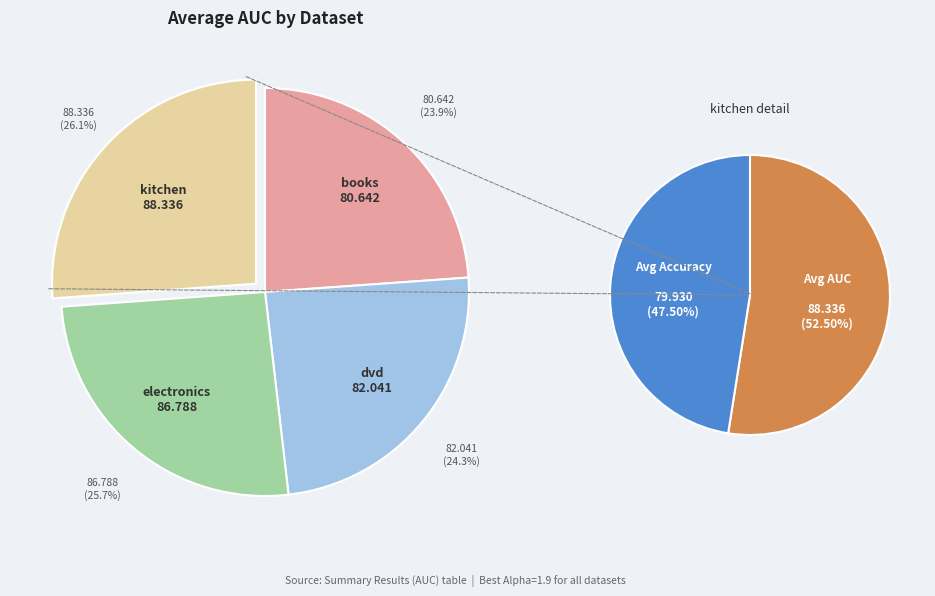

How many segments does this pie chart have?

4